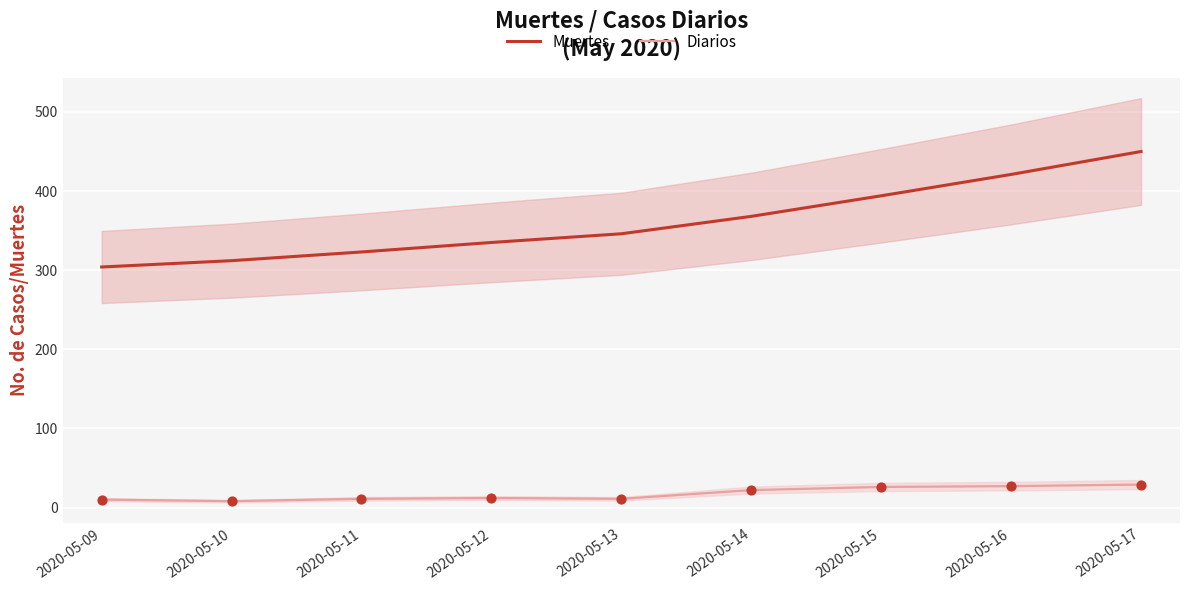

At how many categories does at least one series exceed 80?

9